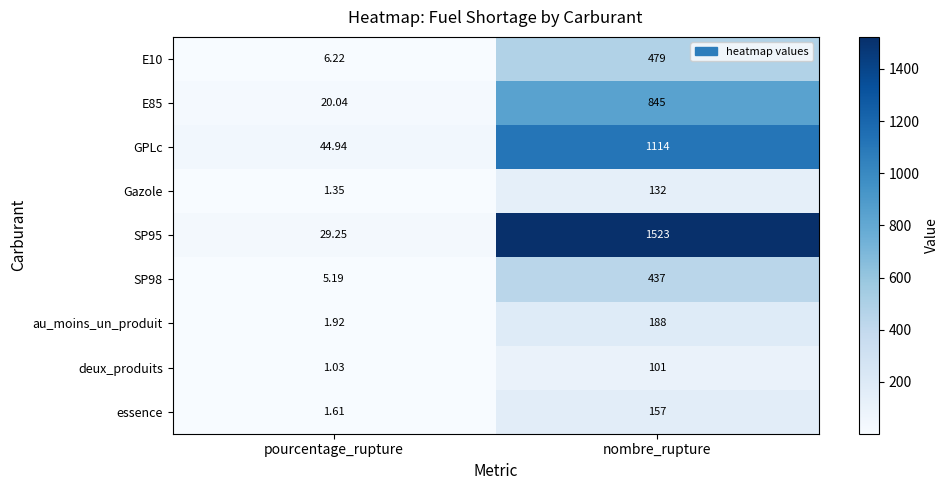

Which series has the largest total across all categories?

SP95